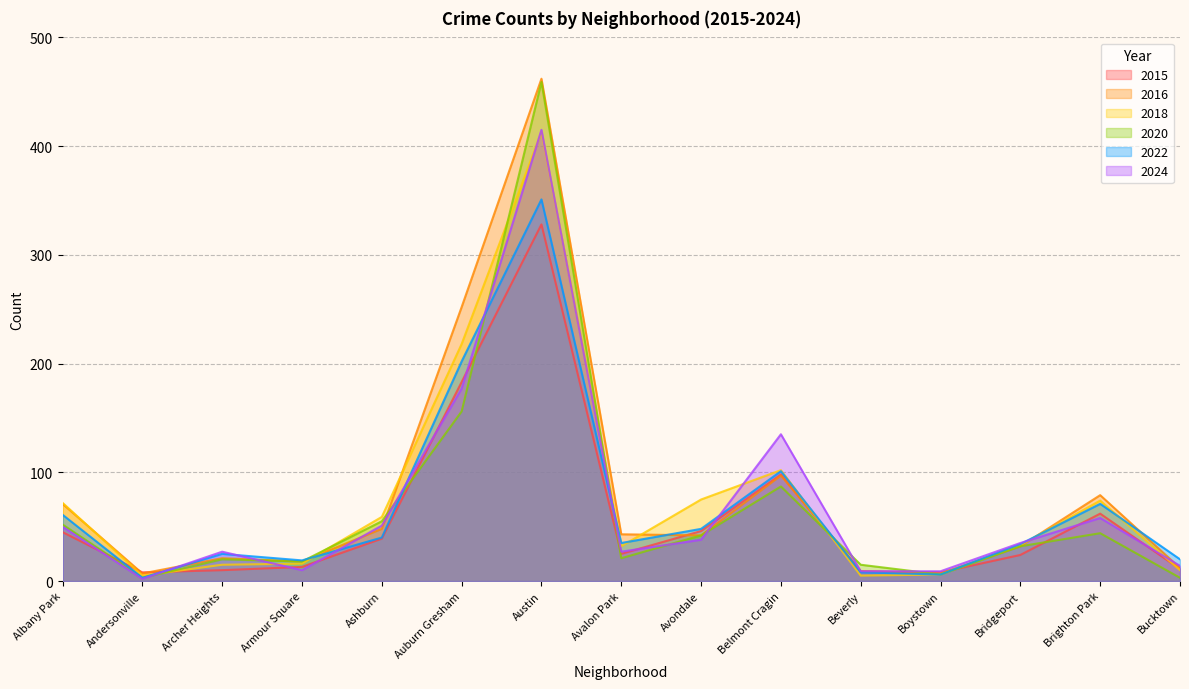

What is the sum of all 2015 values?

909